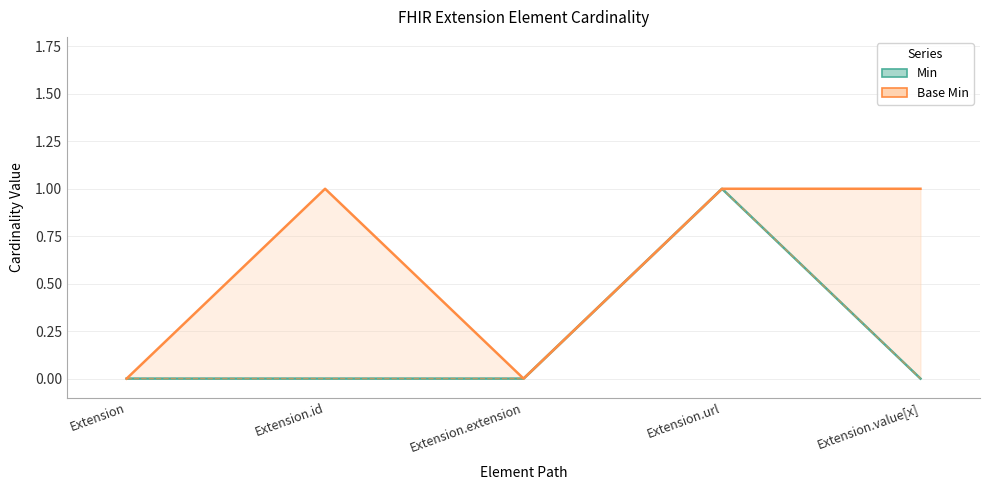

What are all the series names shown in the legend?

Min, Base Min